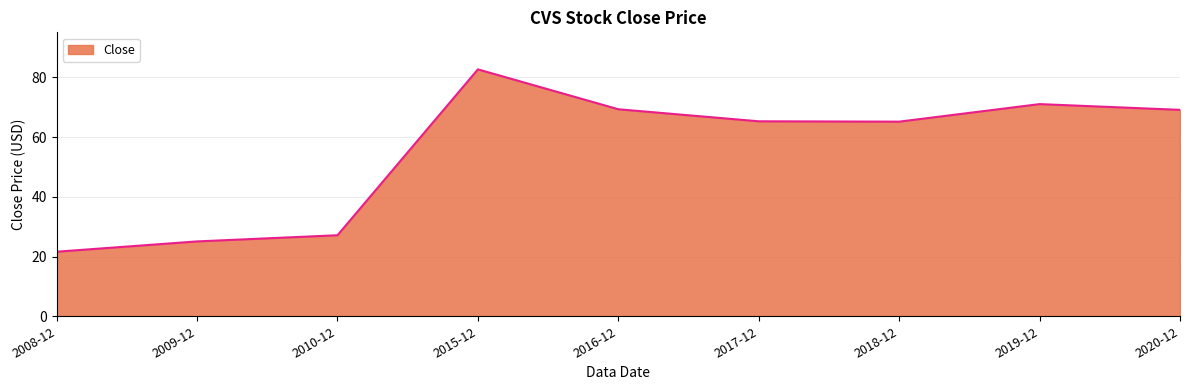

What position from the right is 2015-12?

6